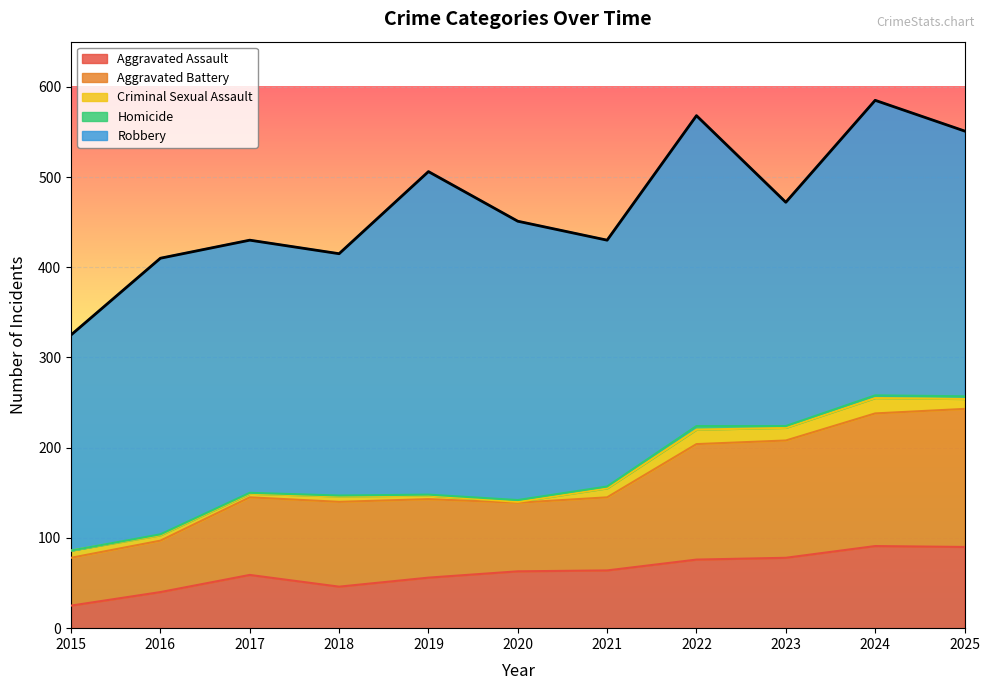

How many lines are shown in the chart?

5